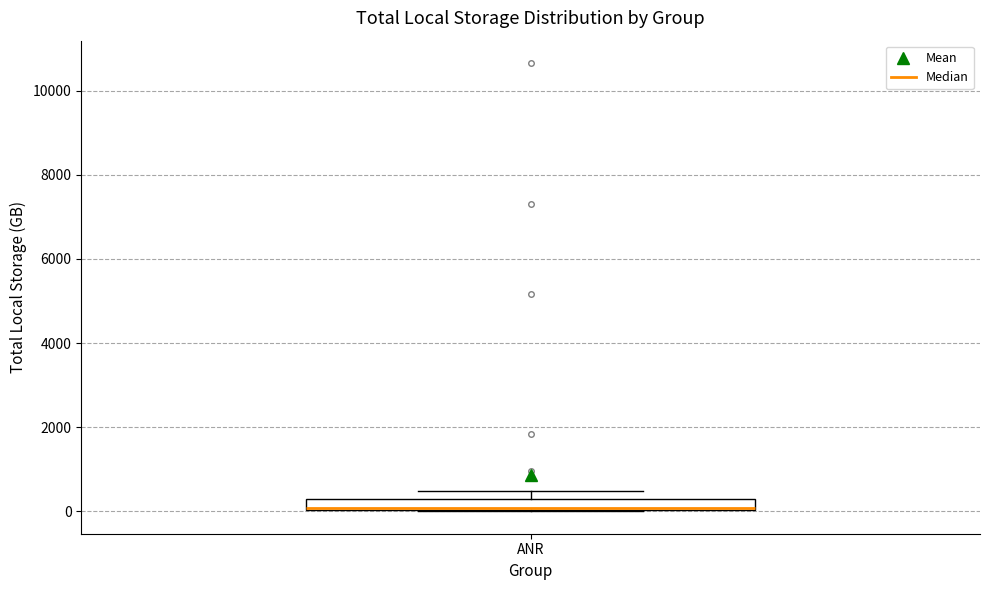

Where is the lower edge of the box for ANR on the y-axis? The values are not printed on the chart, so give them approximately, as read against the axis.

0